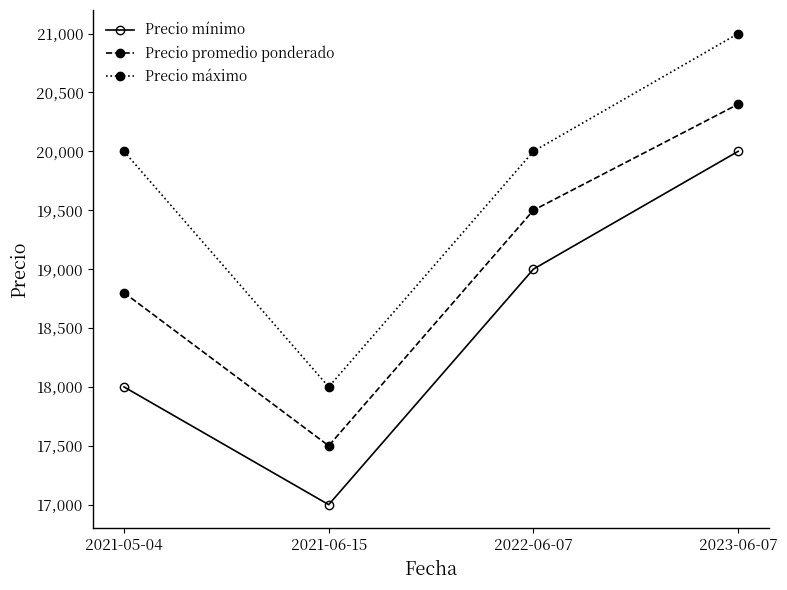

True or false: Precio mínimo and Precio máximo cross at least once.

False